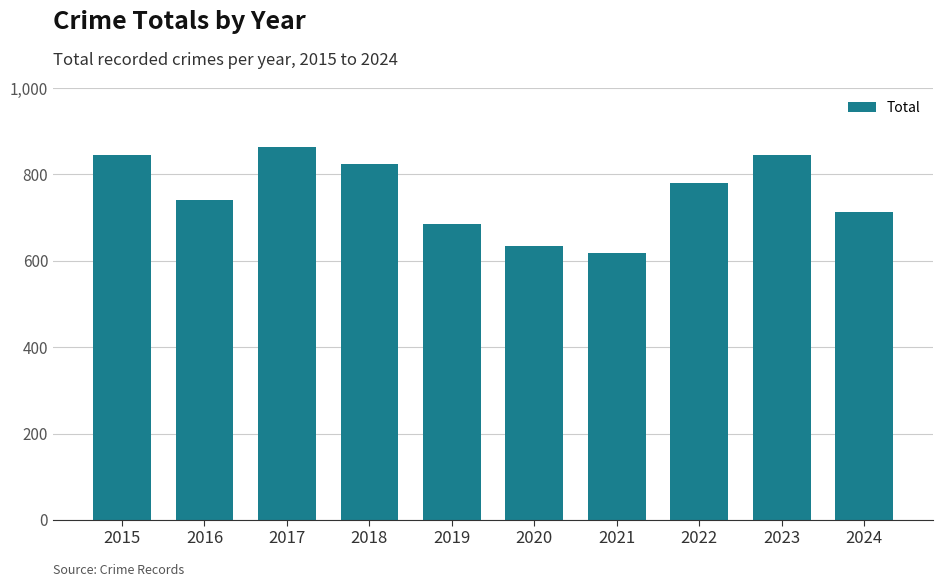

What is the value of the 6th bar from the left?

635